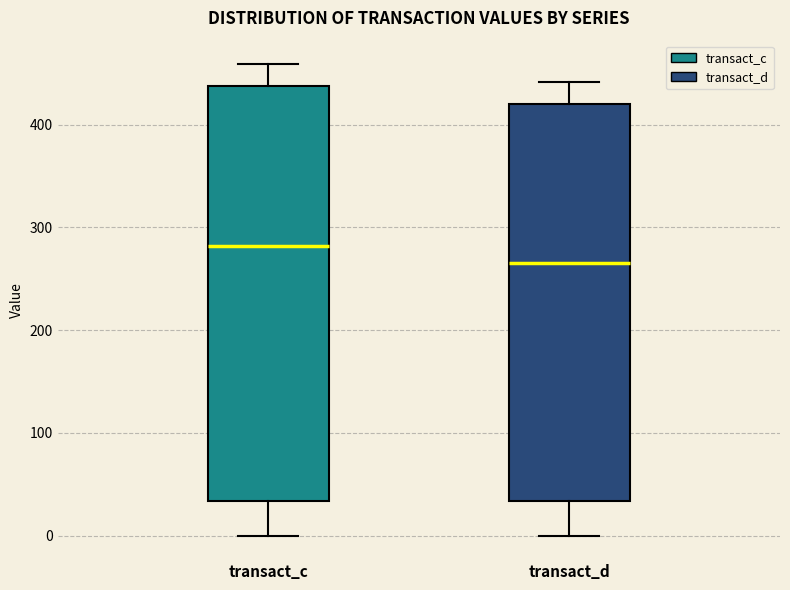

Which box's median line is the highest?

transact_c